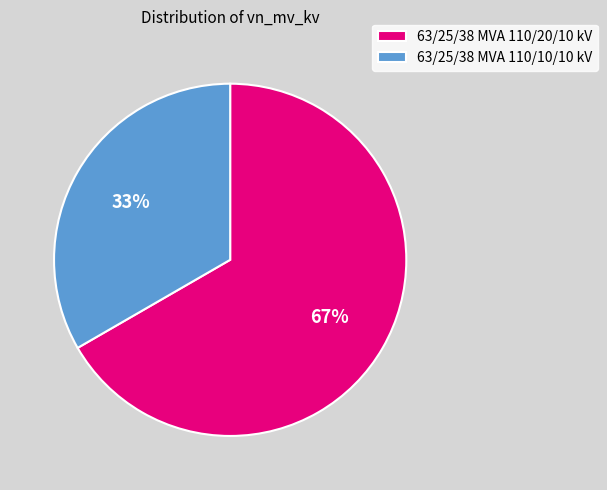

To the nearest percent, what portion does 63/25/38 MVA 110/20/10 kV represent?

67%